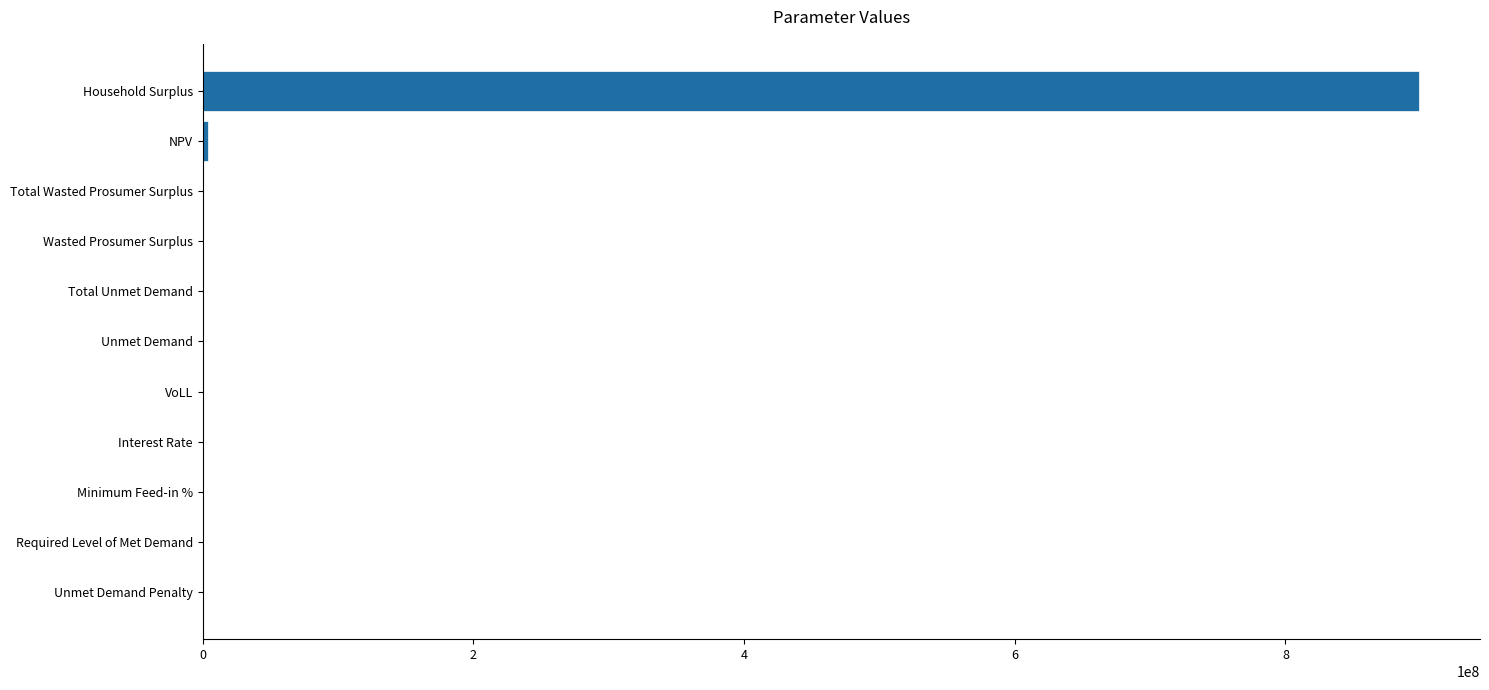

What is the sum of all values?

903426965.3